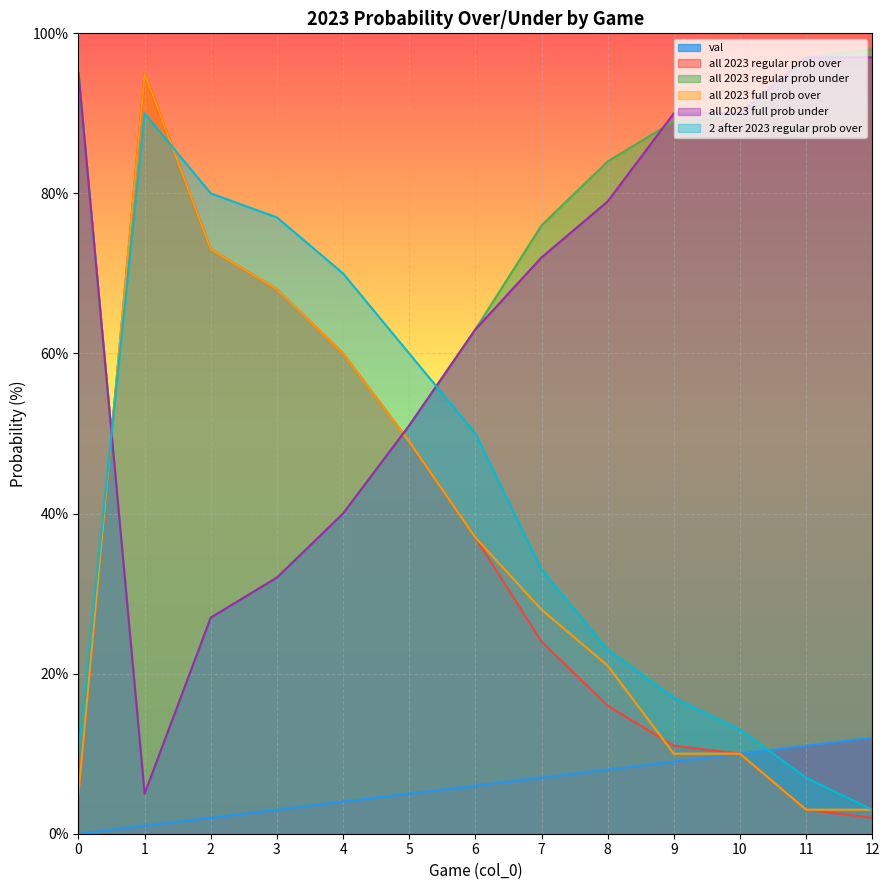

List the series in order of their peak value, highest first.

all 2023 regular prob under, all 2023 full prob under, all 2023 regular prob over, all 2023 full prob over, 2 after 2023 regular prob over, val